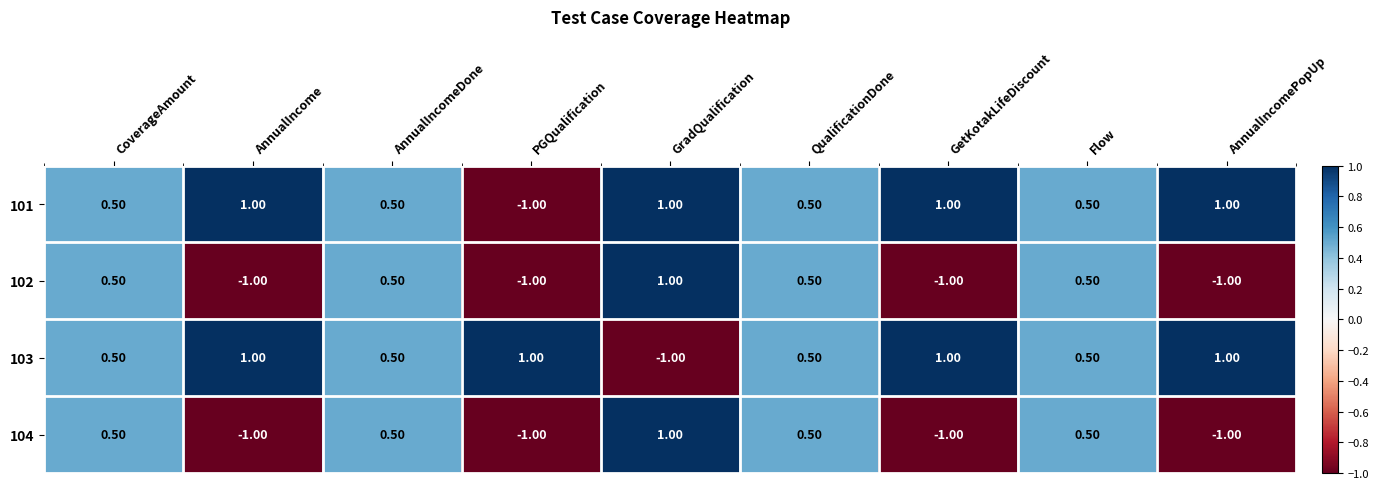

What is the difference between the maximum and second lowest values in the 104 series?

2.0